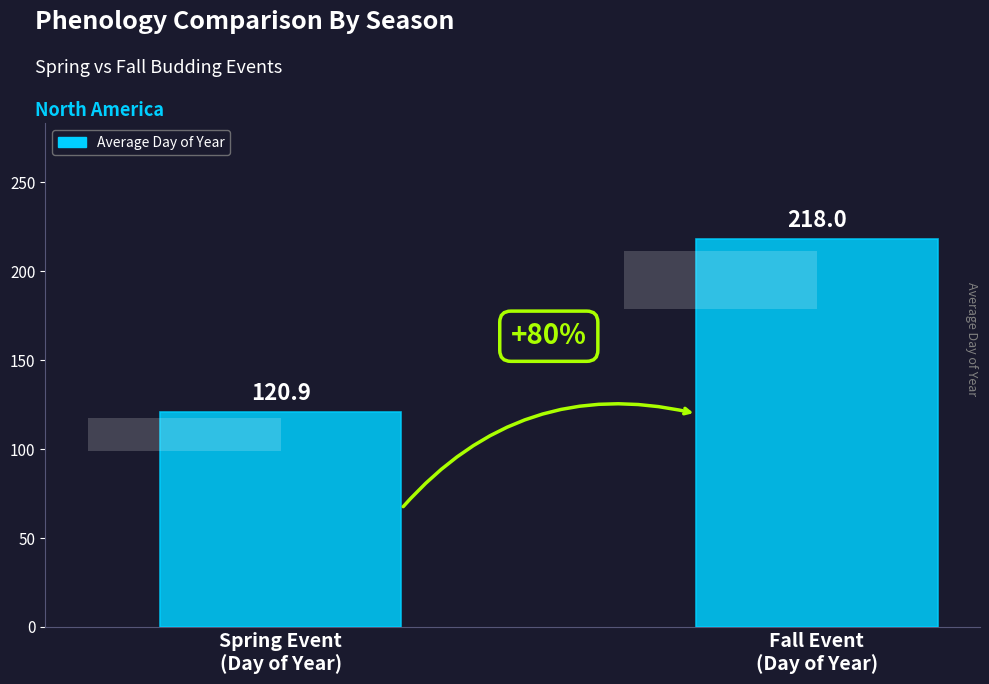

Which label corresponds to the smallest value in the chart?

Spring Event
(Day of Year)